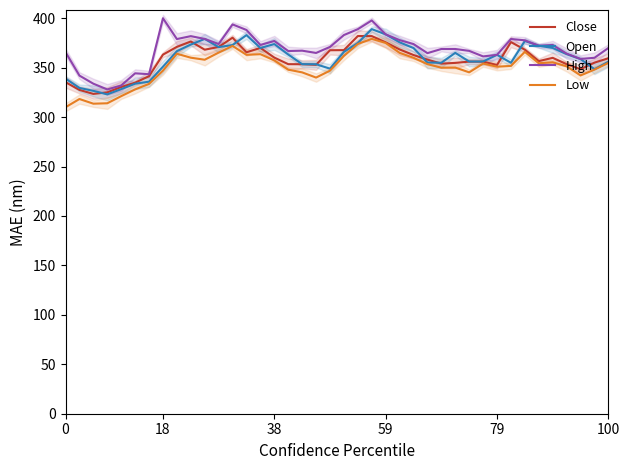

At how many categories does at least one series exceed 385?

5